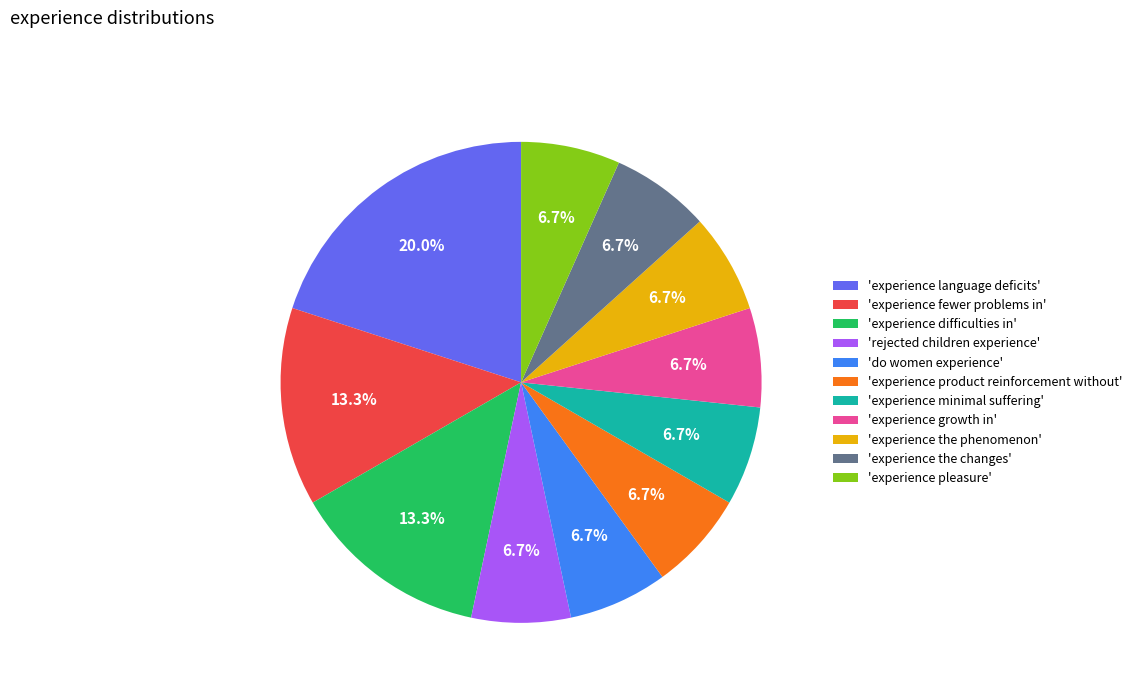

Is there any slice that represents more than half of the pie?

No